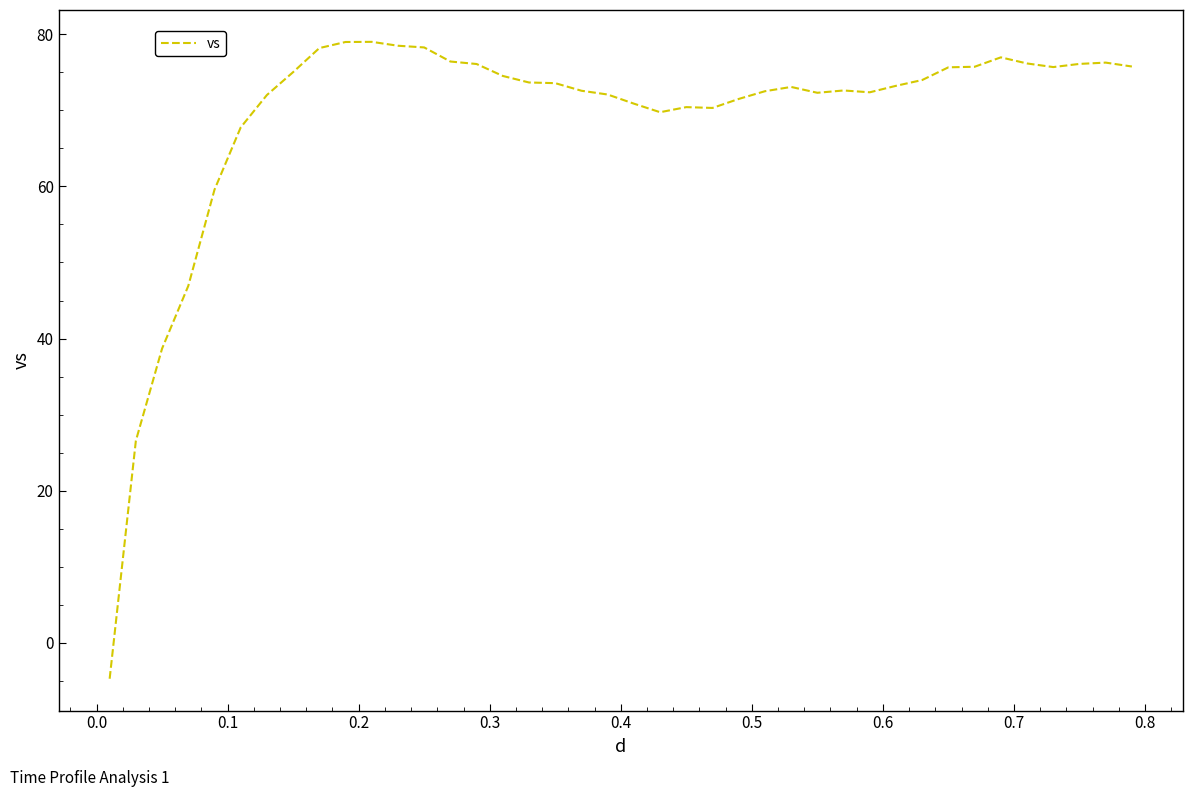

What is the difference between the maximum and minimum values?

83.7